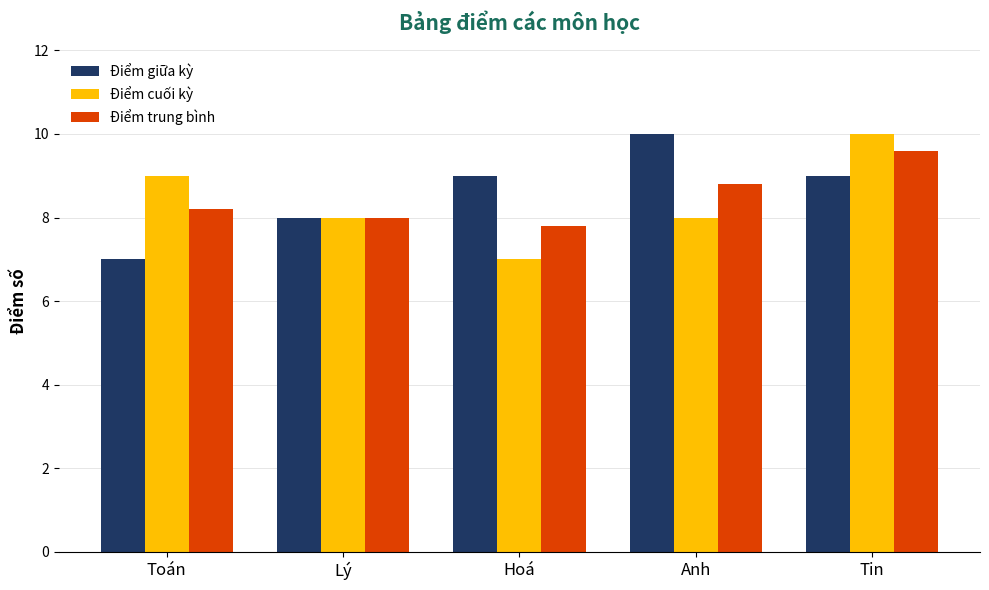

What is the label of the 3rd bar from the left?

Hoá